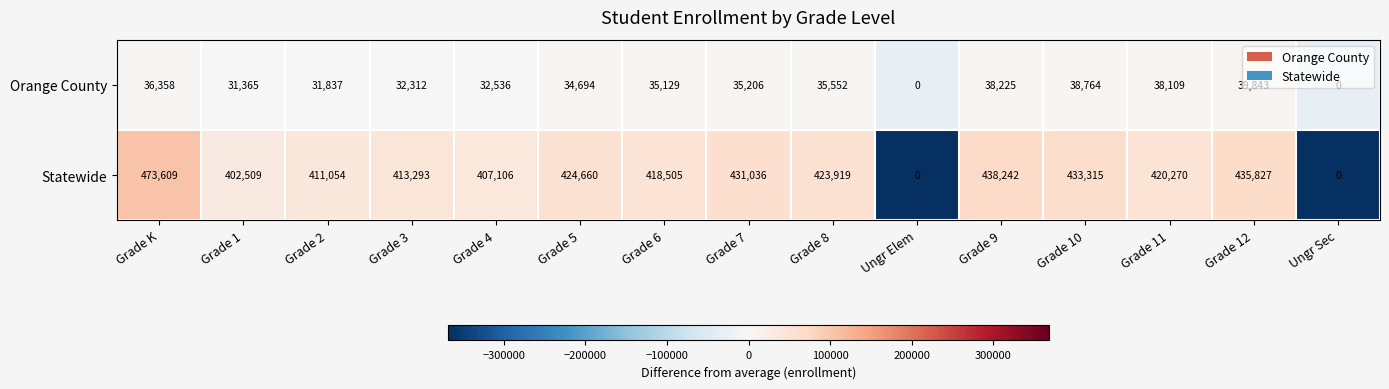

What is the highest value of the Statewide series?

473609